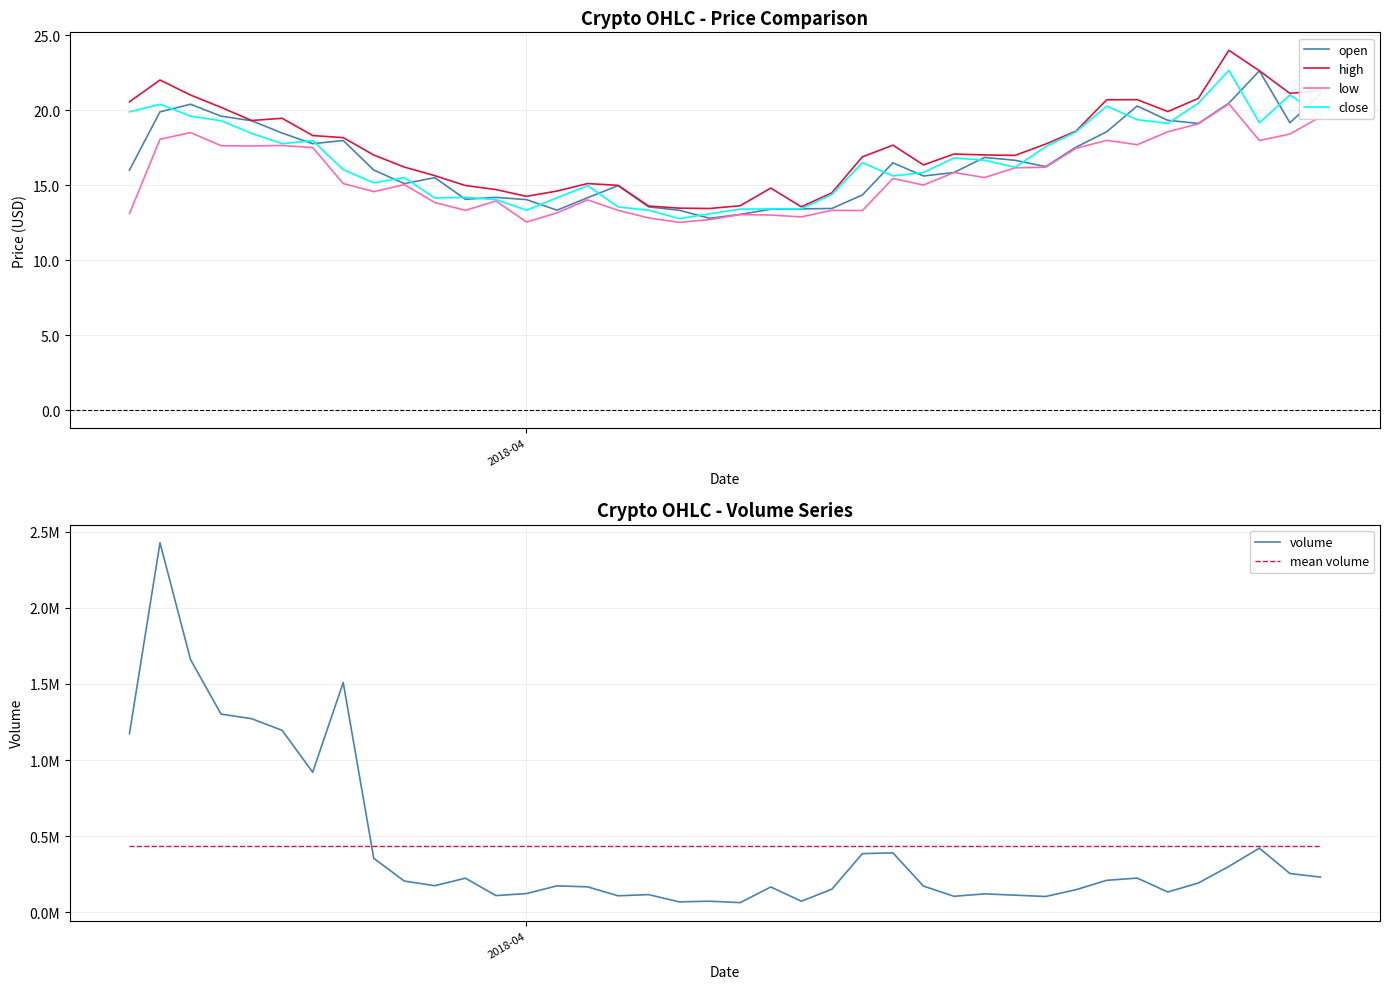

How many interior local valleys does the open series have?

9